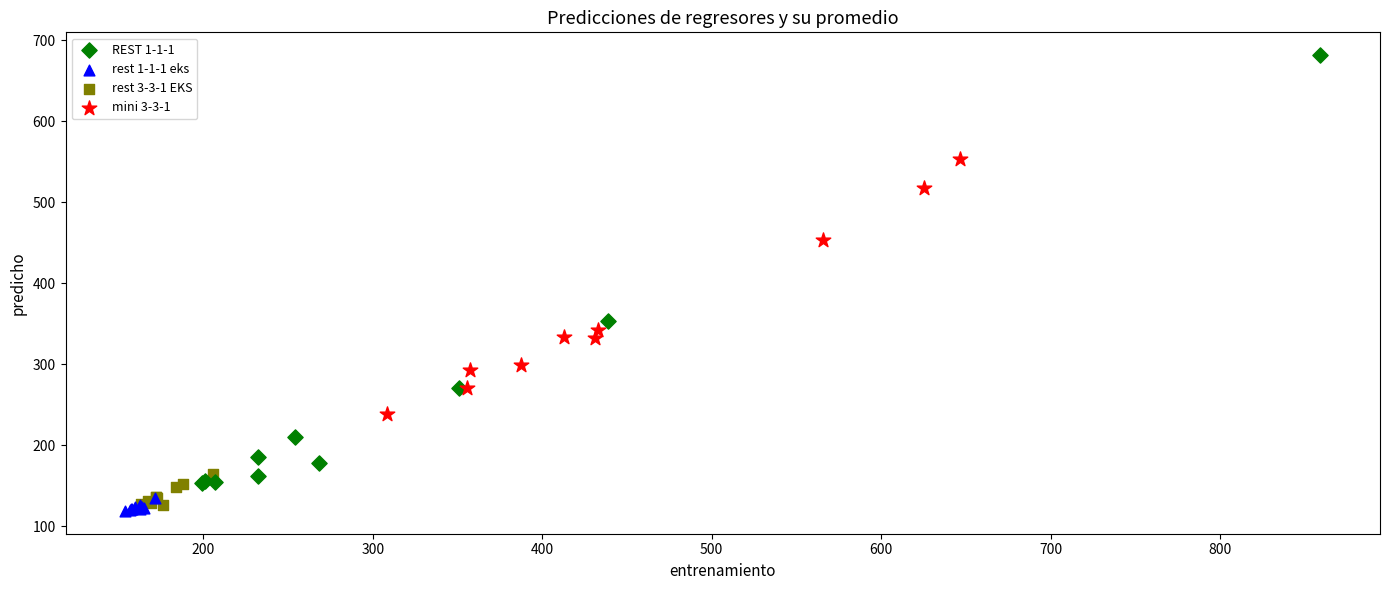

Which series has the widest spread of Y values?

REST 1-1-1